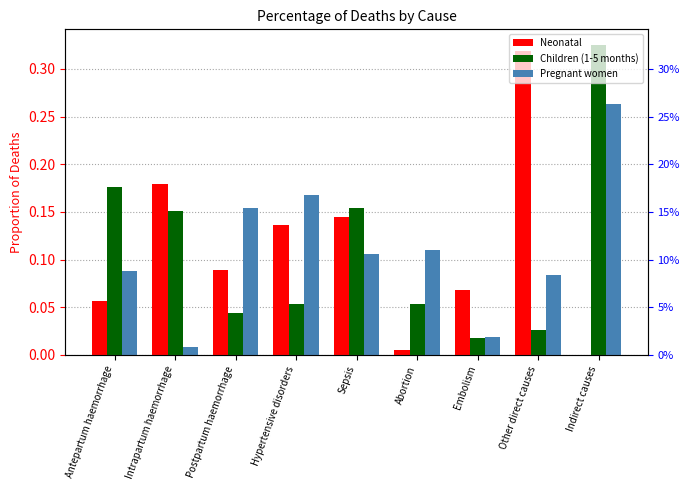

Between Embolism and Indirect causes, which is larger?

Embolism